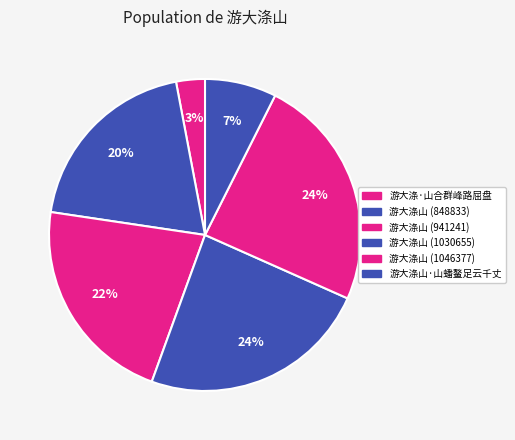

Combined, do 游大涤山 (1046377) and 游大涤山 (1030655) account for over 50%?

No